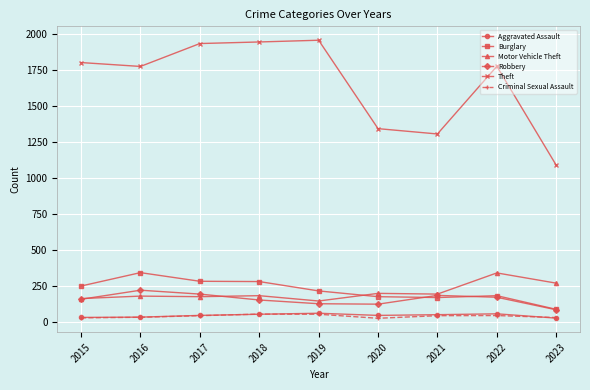

Which category has the lowest value in the Burglary series?

2023